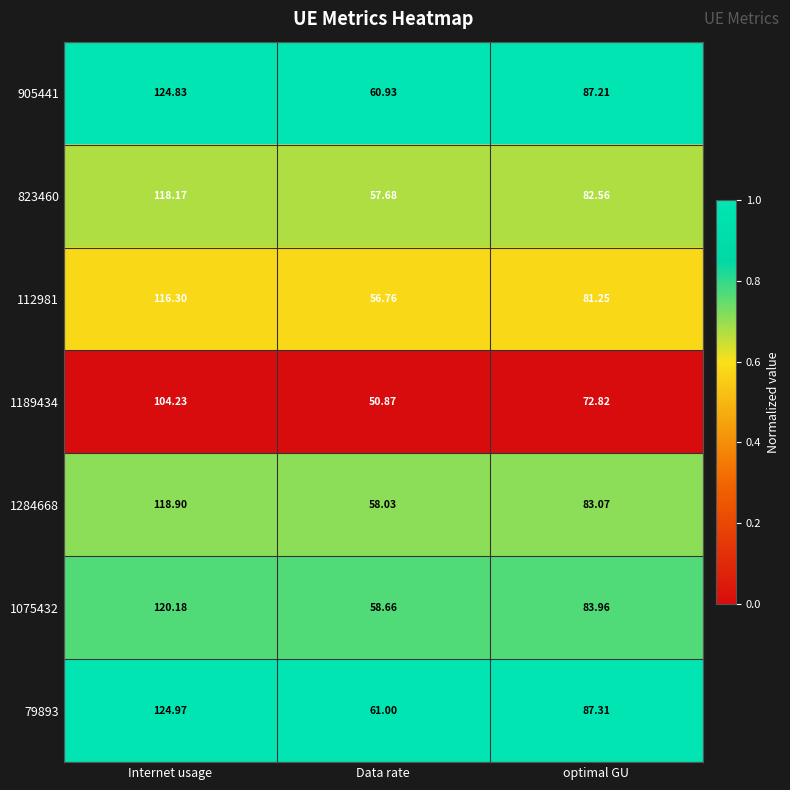

At which category does the chart reach its peak across all series?

Internet usage